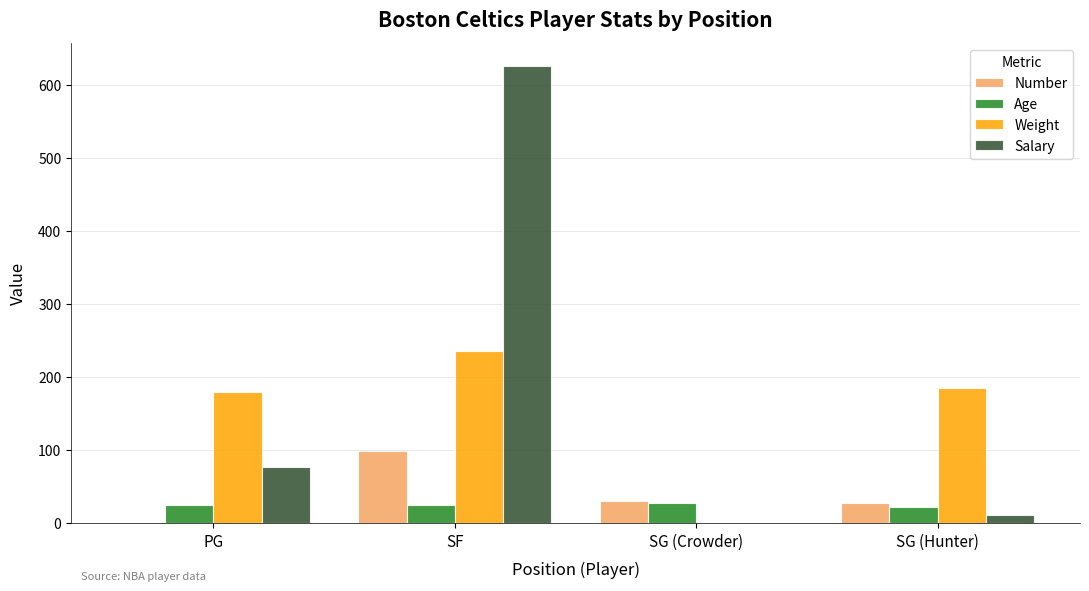

True or false: Number has a value of 0 at PG.

True